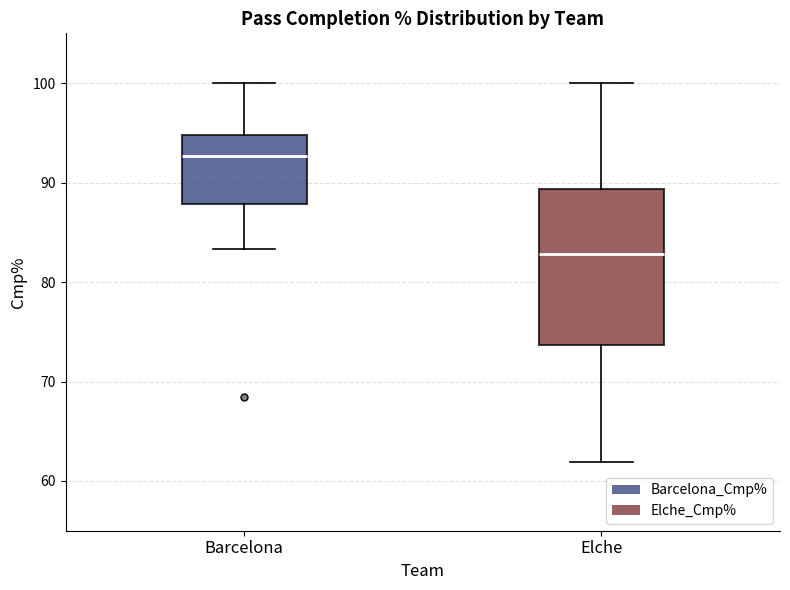

Comparing the boxes themselves (not the whiskers), which one is the tallest?

Elche